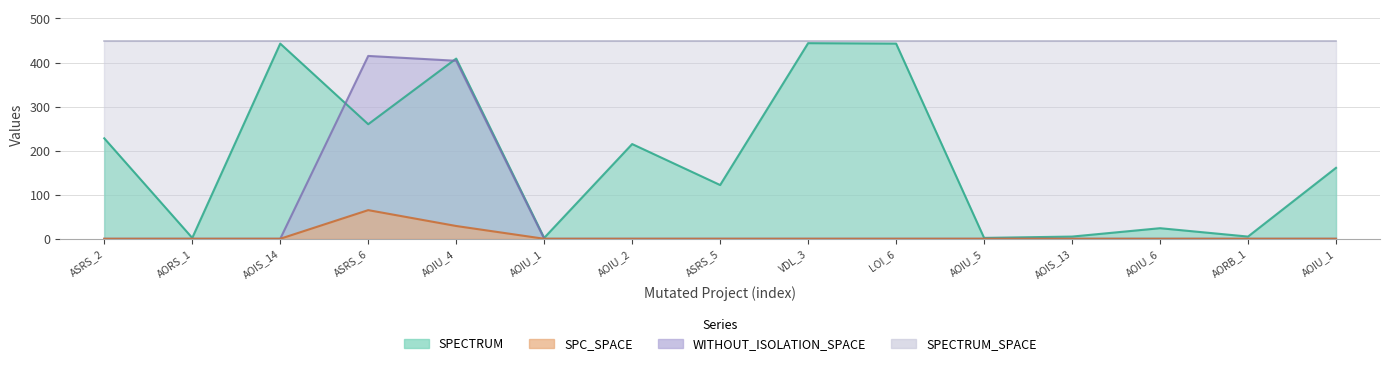

True or false: WITHOUT_ISOLATION_SPACE and SPC_SPACE cross at least once.

False